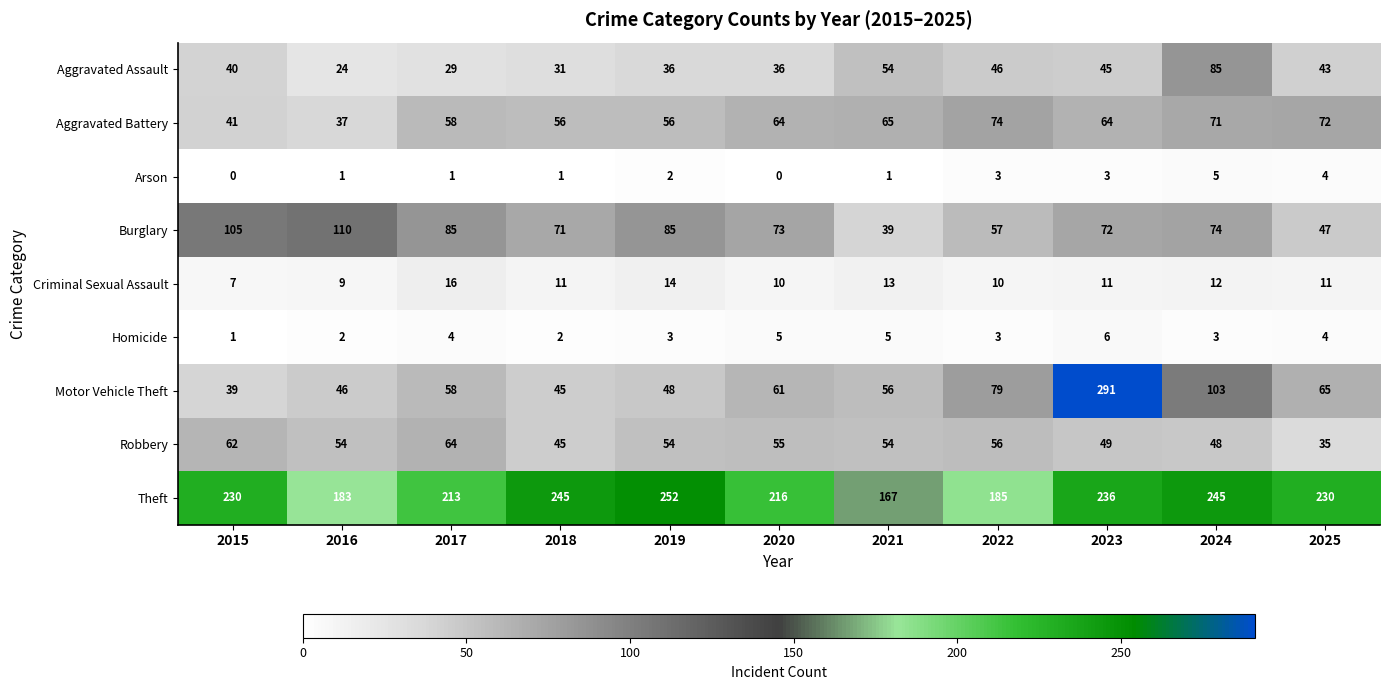

Read the Aggravated Assault value at 2017.

29